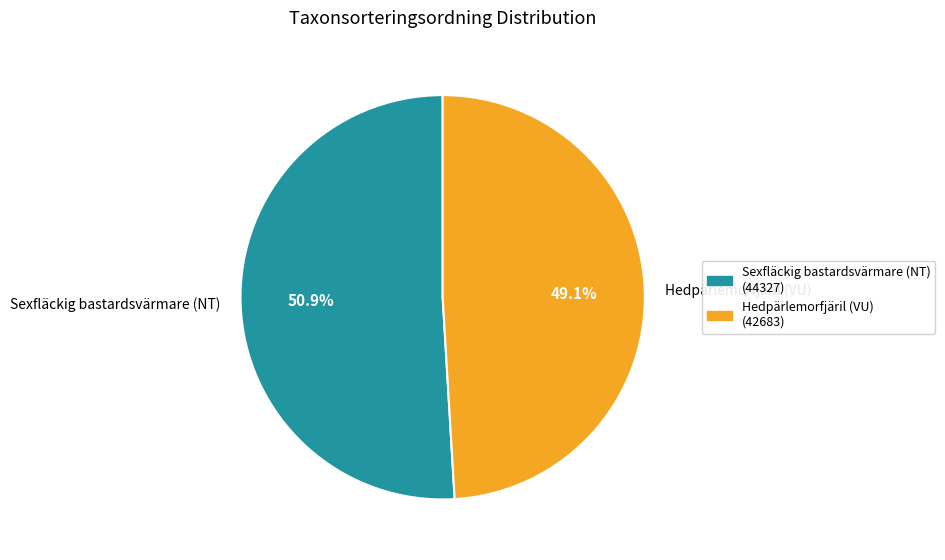

To the nearest percent, what is the average slice percentage?

50%